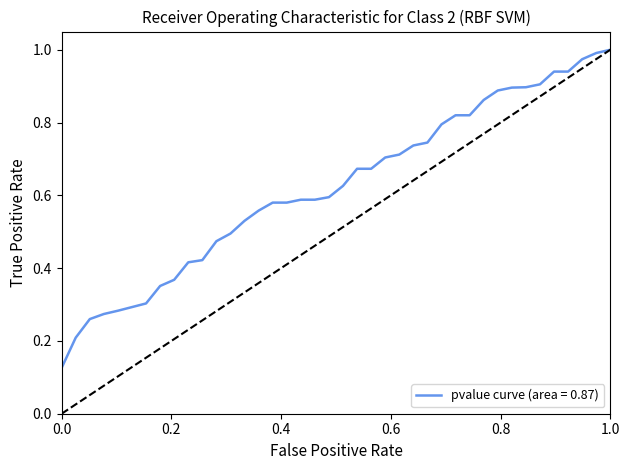

True or false: pvalue and chg intersect in this chart.

False